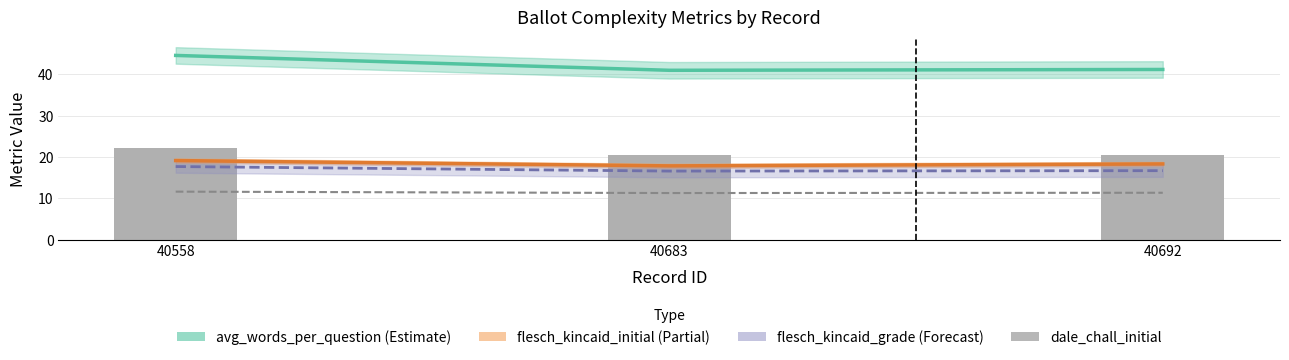

Reading left to right, extract all data points from this chart.

avg_words_per_question: 40558=44.6	40683=41.0	40692=41.2
flesch_kincaid_initial: 40558=19.1	40683=17.9	40692=18.3
flesch_kincaid_grade: 40558=17.7	40683=16.6	40692=16.7
dale_chall_initial: 40558=11.6	40683=11.3	40692=11.4
word_count (scaled): 40558=22.3	40683=20.5	40692=20.6